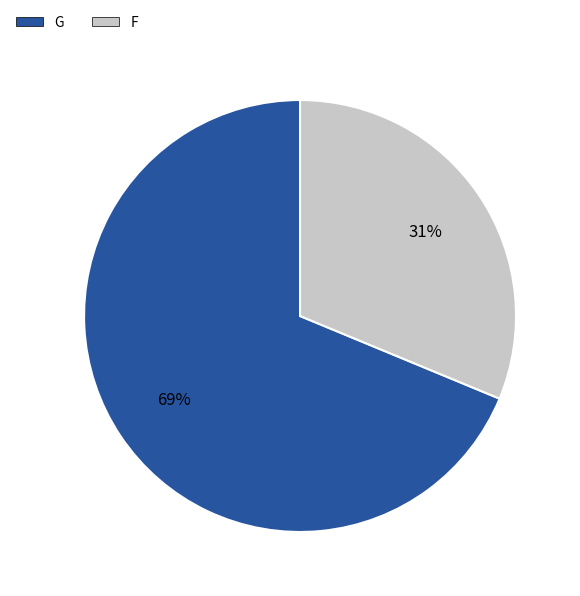

How many slices are in this pie chart?

2